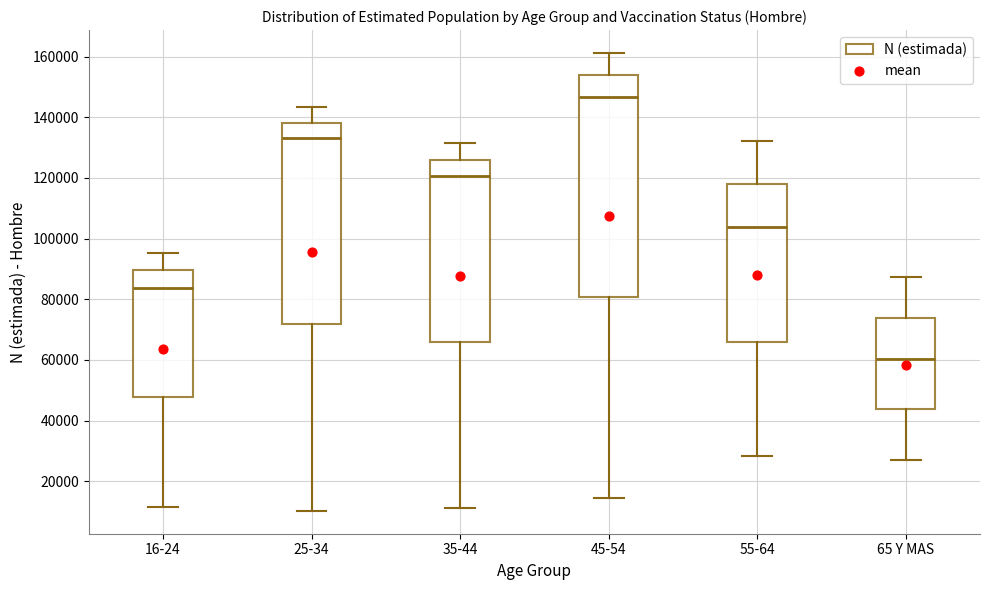

Reading left to right, transcribe this box plot: for each box, give where its median line is, the range the box spans, and where its two whiskers end, as read against the y-axis. The values are not printed on the chart, so give them approximately, as read against the axis.

16-24: median 84000, box 48000 to 90000, whiskers 12000 to 96000
25-34: median 134000, box 72000 to 138000, whiskers 10000 to 144000
35-44: median 120000, box 66000 to 126000, whiskers 12000 to 132000
45-54: median 146000, box 80000 to 154000, whiskers 14000 to 162000
55-64: median 104000, box 66000 to 118000, whiskers 28000 to 132000
65 Y MAS: median 60000, box 44000 to 74000, whiskers 28000 to 88000